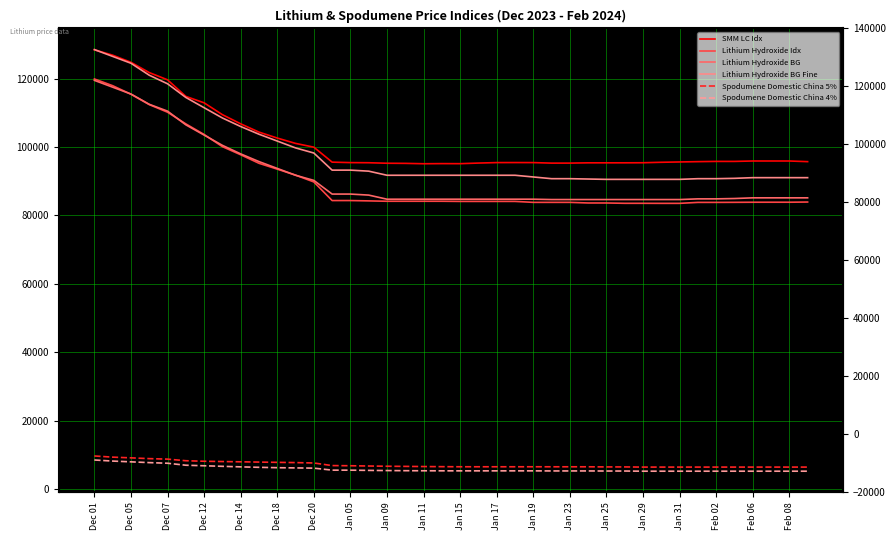

What is the difference between the maximum and minimum values in the Spodumene Domestic China 5% series?

3250